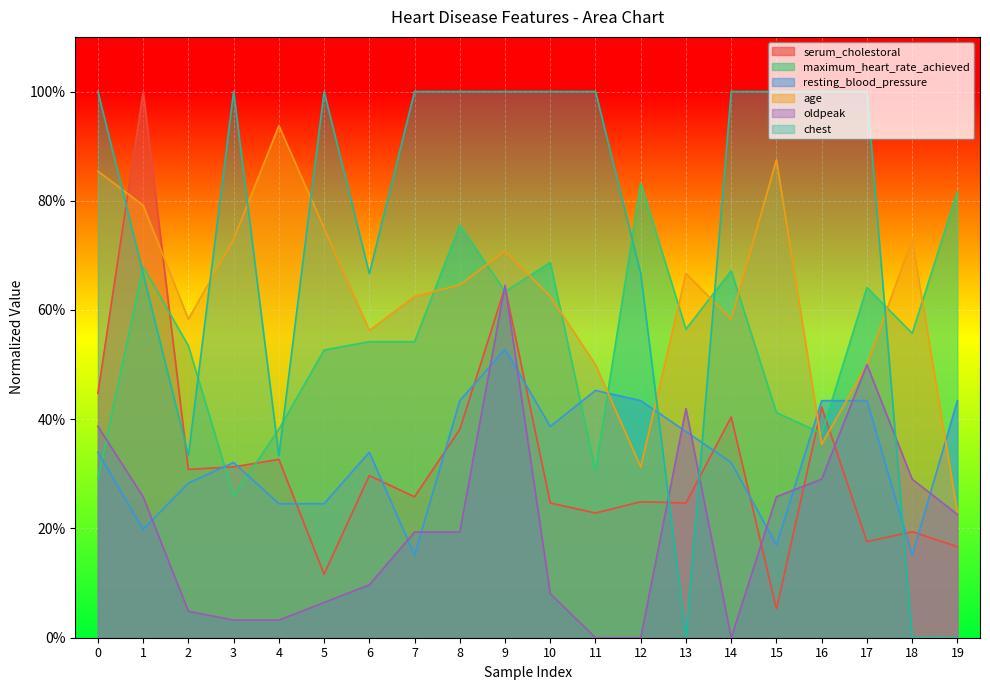

How many lines are shown in the chart?

6